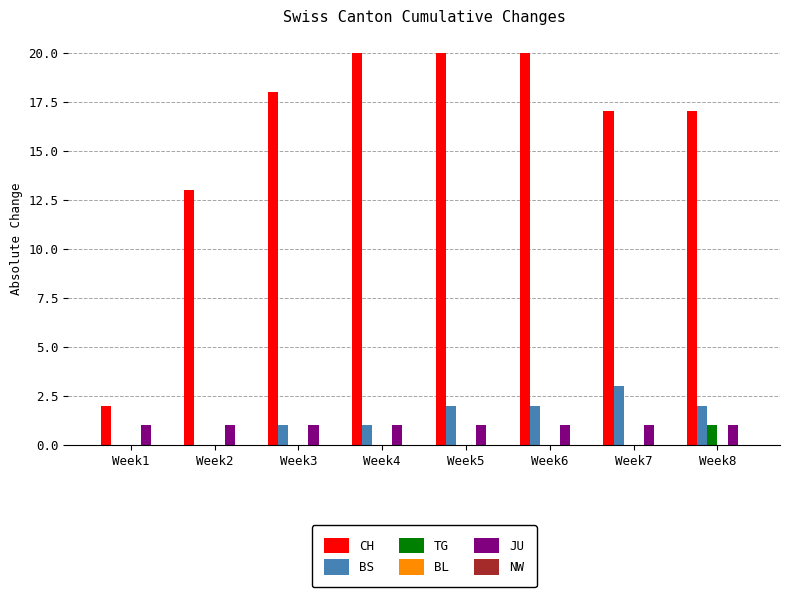

What is the maximum value shown in the chart?

20